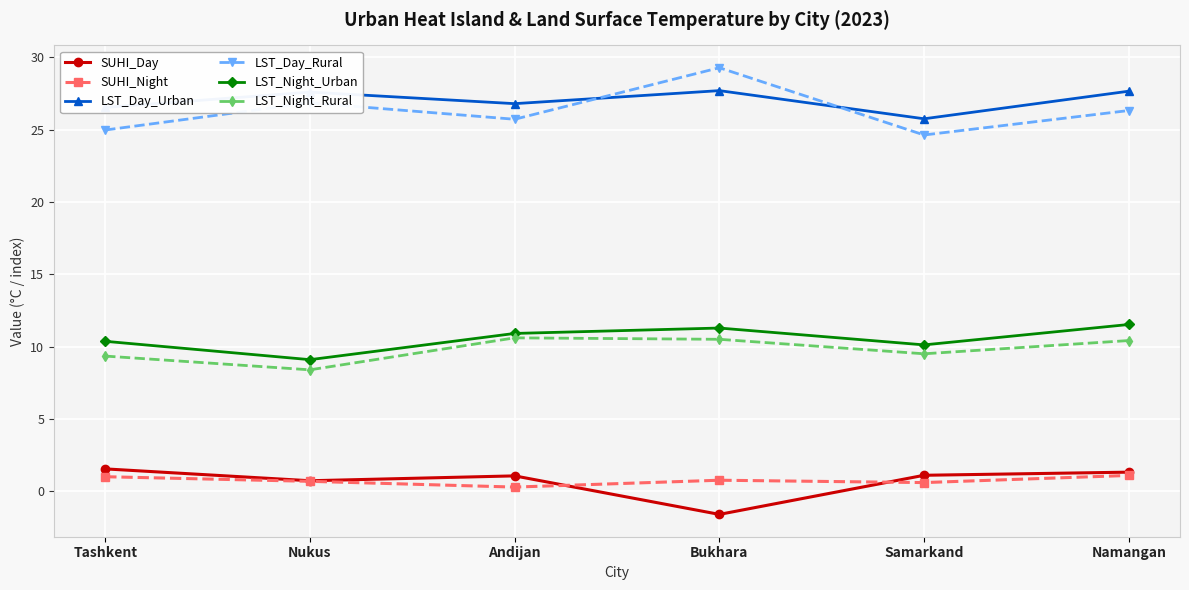

What is the spread (max minus min) of values at Andijan?

26.5